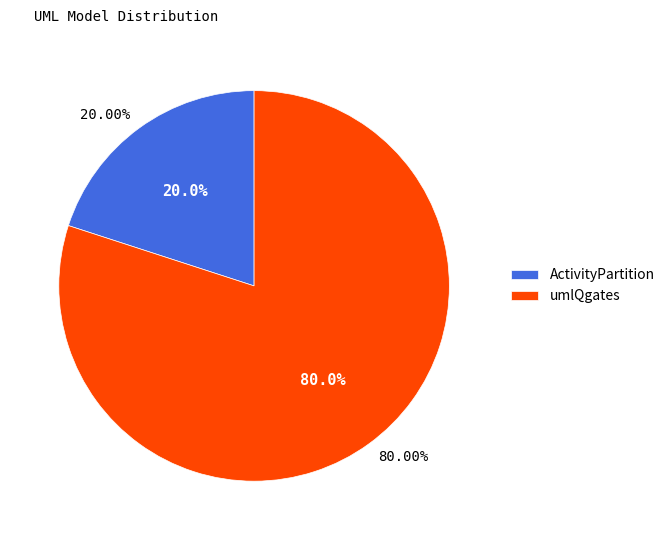

Is it true that umlQgates is 80% of the pie?

True